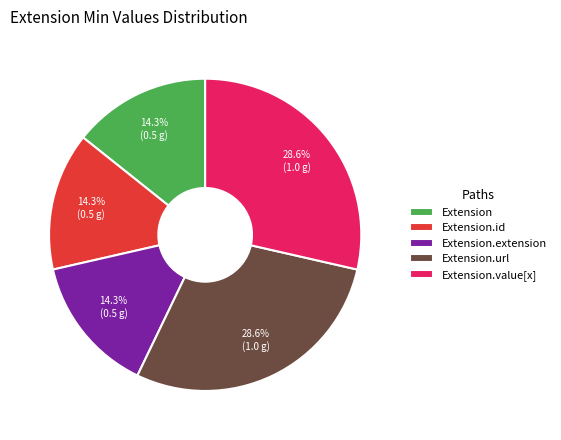

Count the number of slices in the pie.

5